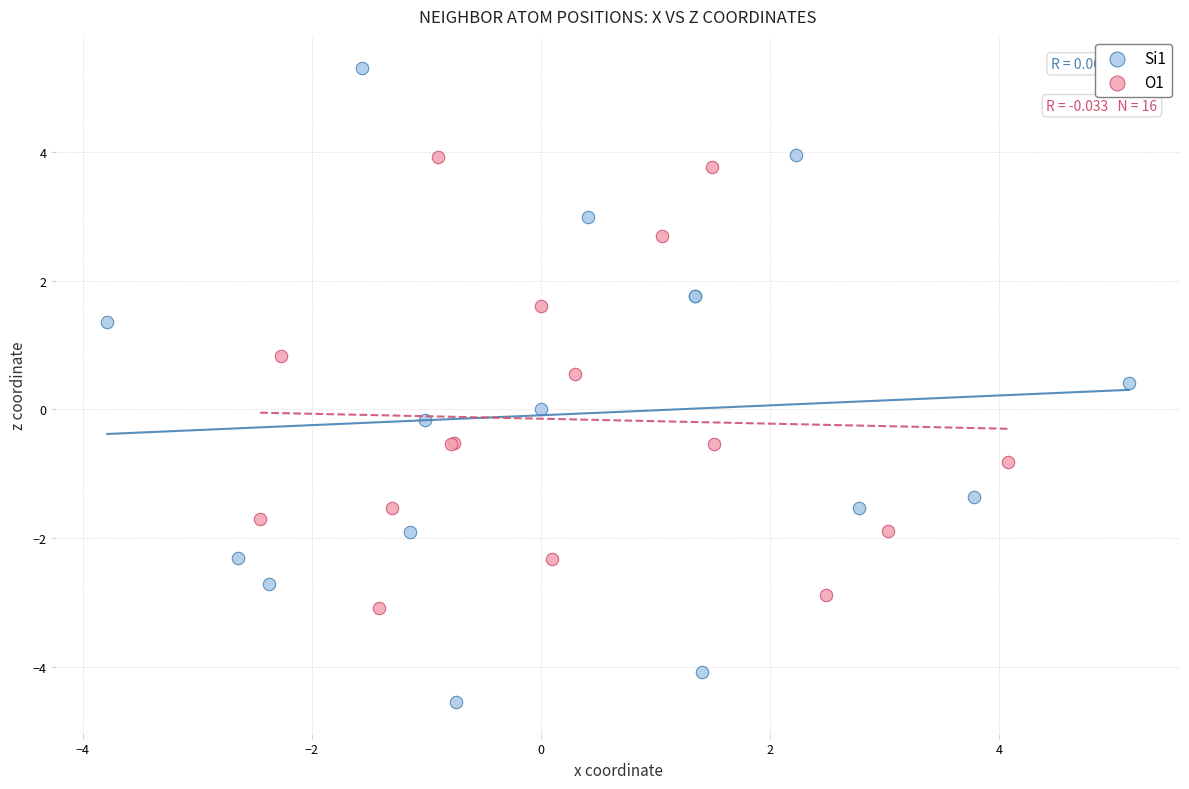

Which series has the widest spread of Y values?

Si1